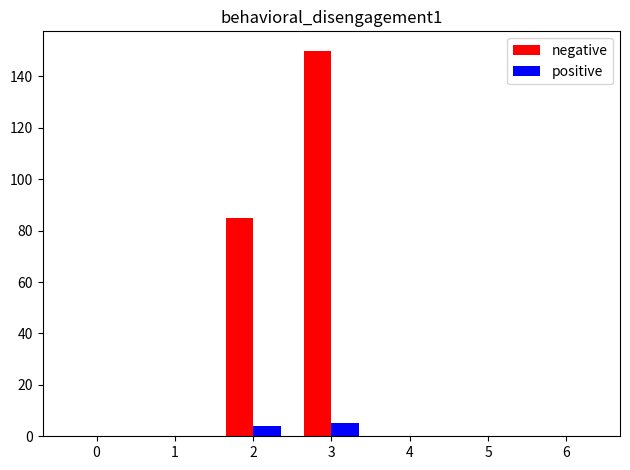

True or false: positive has a value of 0 at 6.

True